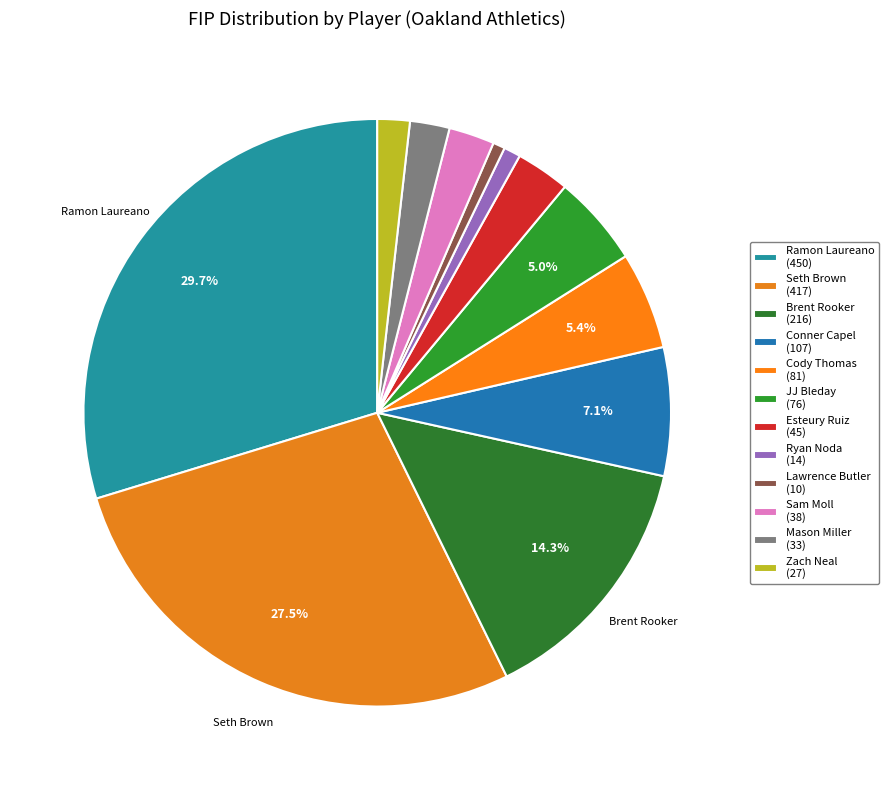

Rank the categories by value from highest to lowest.

Ramon Laureano, Seth Brown, Brent Rooker, Conner Capel, Cody Thomas, JJ Bleday, Esteury Ruiz, Sam Moll, Mason Miller, Zach Neal, Ryan Noda, Lawrence Butler